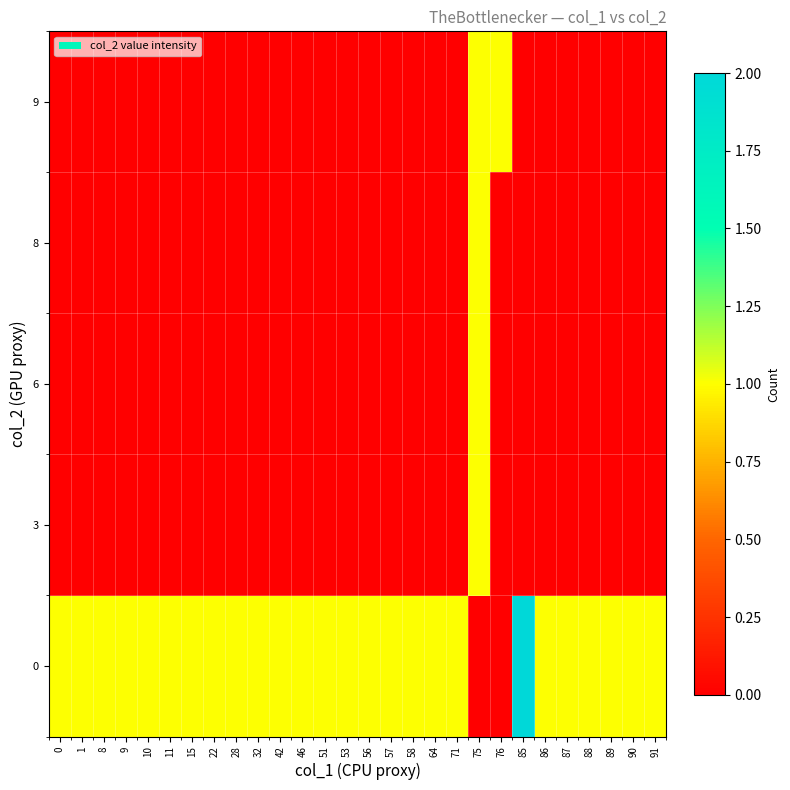

Rank the series at 28 from lowest to highest value.

3, 6, 8, 9, 0